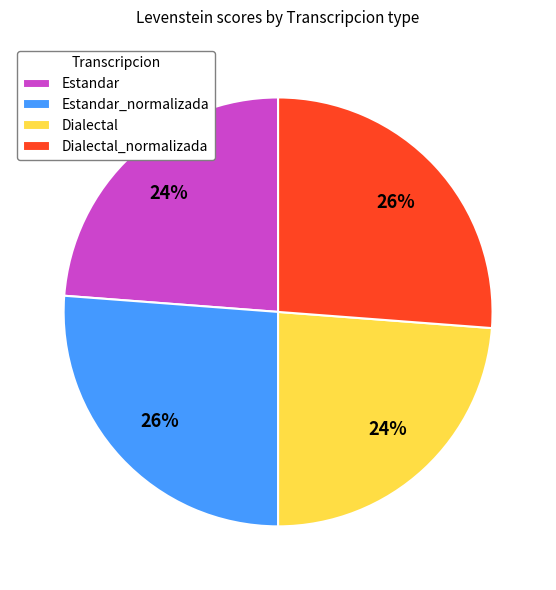

How many segments does this pie chart have?

4